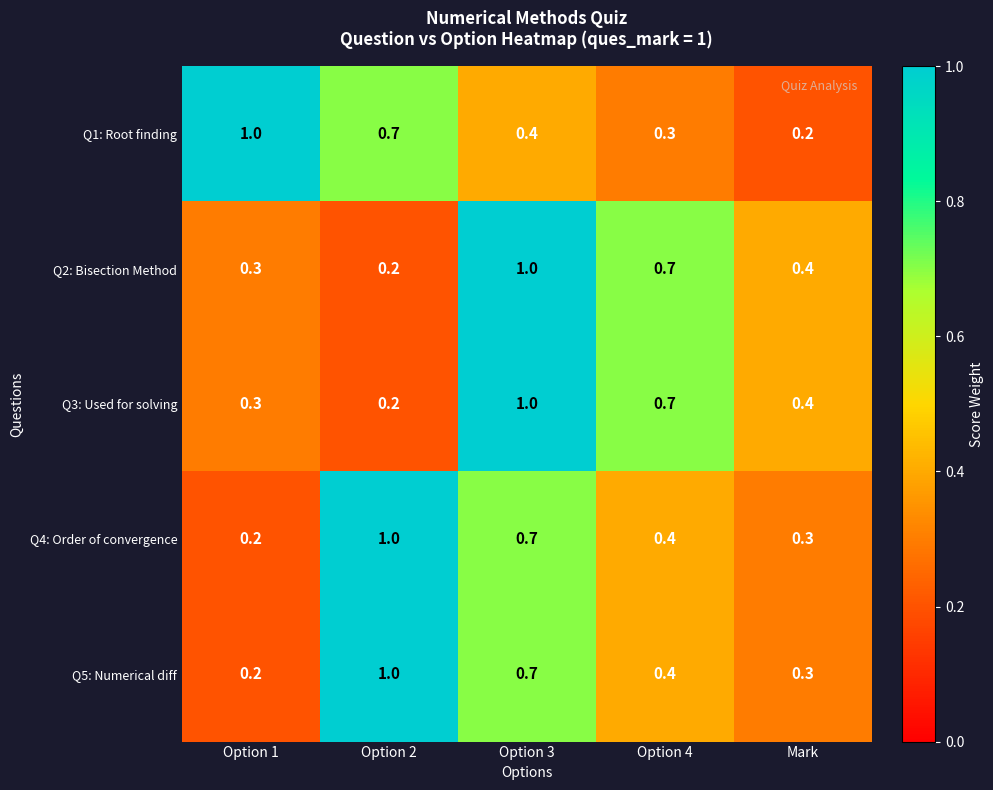

What is the difference between the second highest and second lowest values in the Q2: Bisection Method series?

0.4